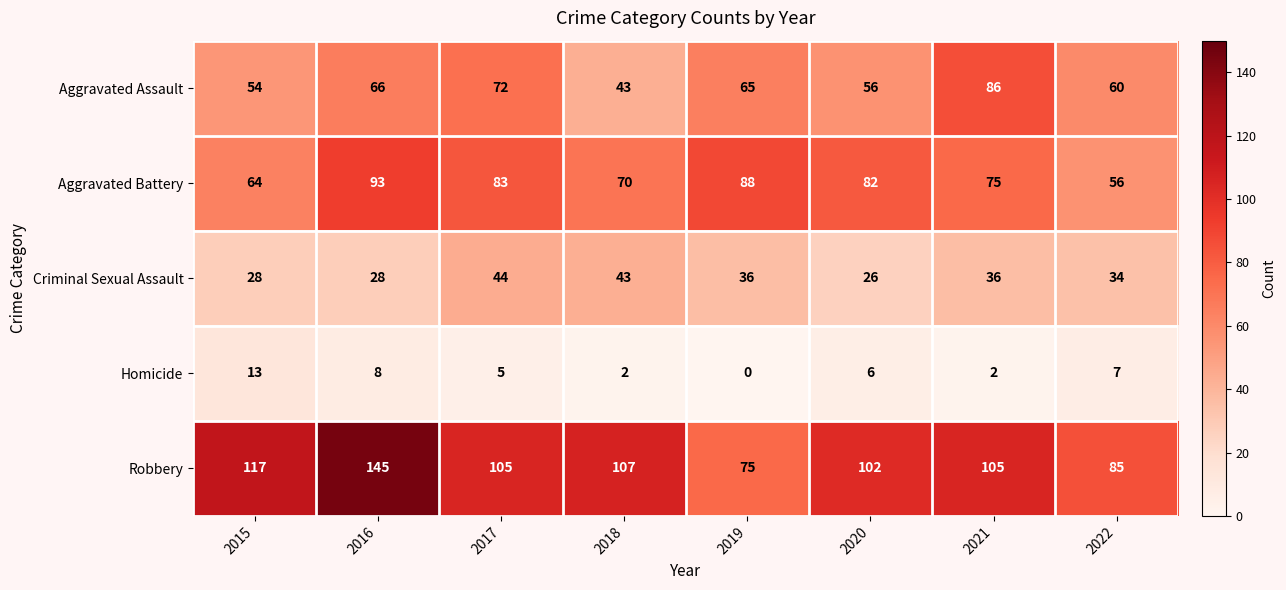

Which series has the widest spread of values?

Robbery